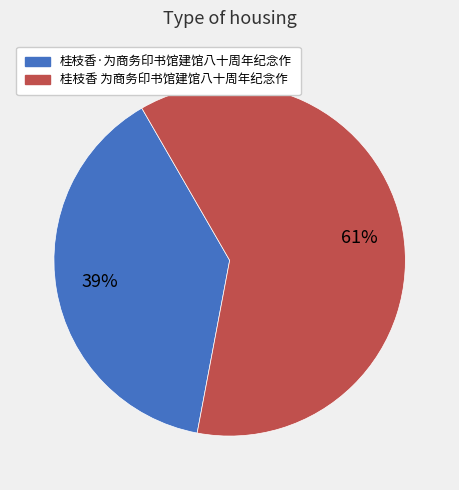

Count the number of slices in the pie.

2